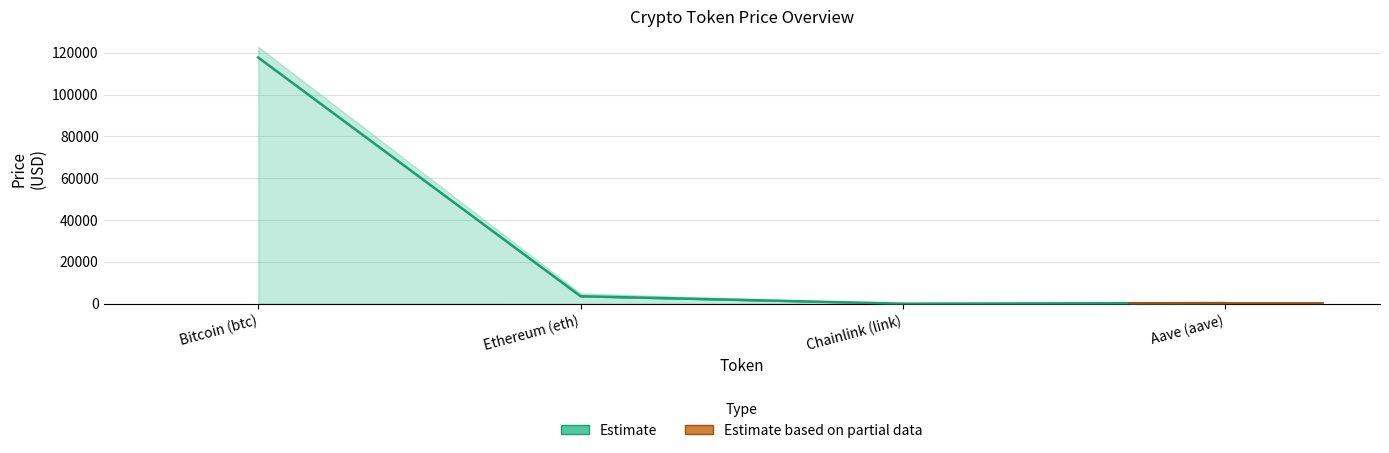

Does the chart contain any negative values?

No